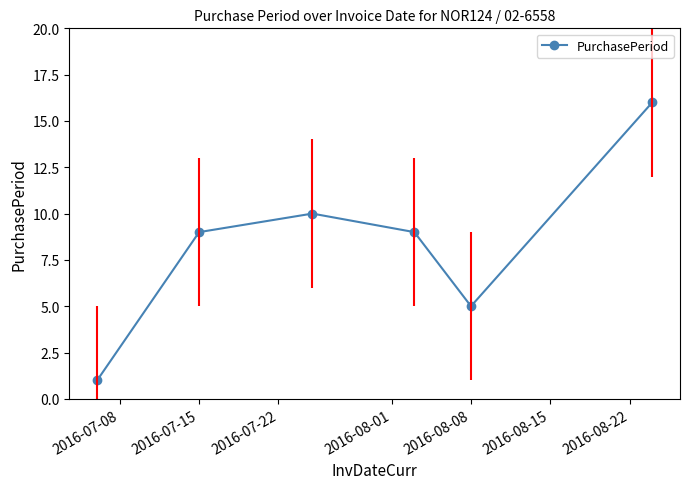

What is the greatest value displayed?

16